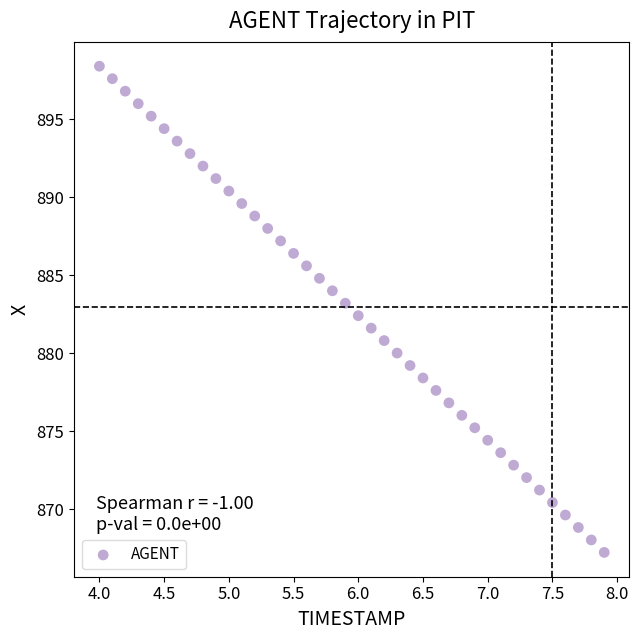

What is the range of Y values (max minus min)?

31.2